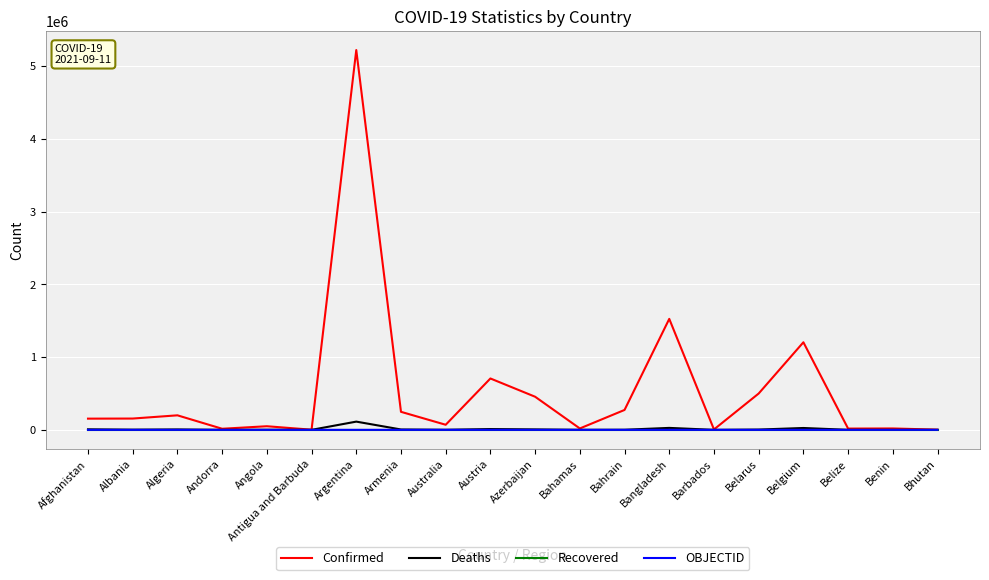

At which category is the sum across all series the highest?

Argentina